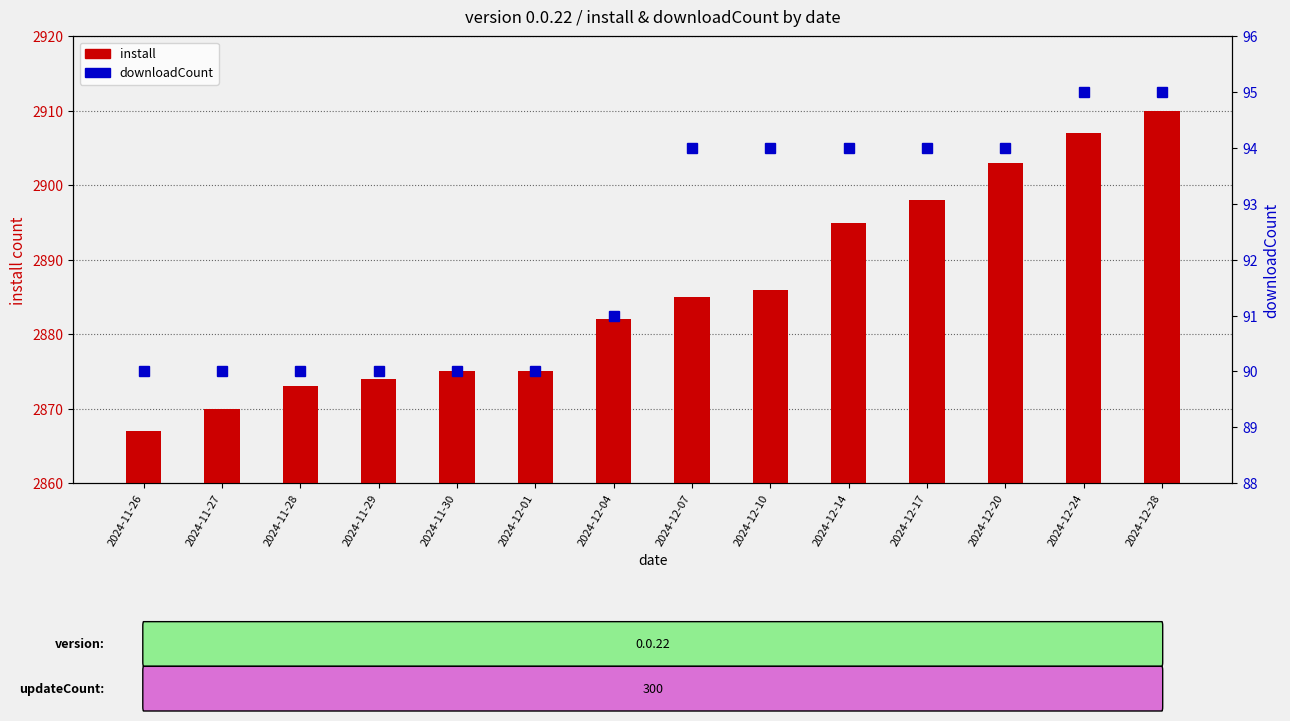

List the series in order of their peak value, highest first.

install, downloadCount